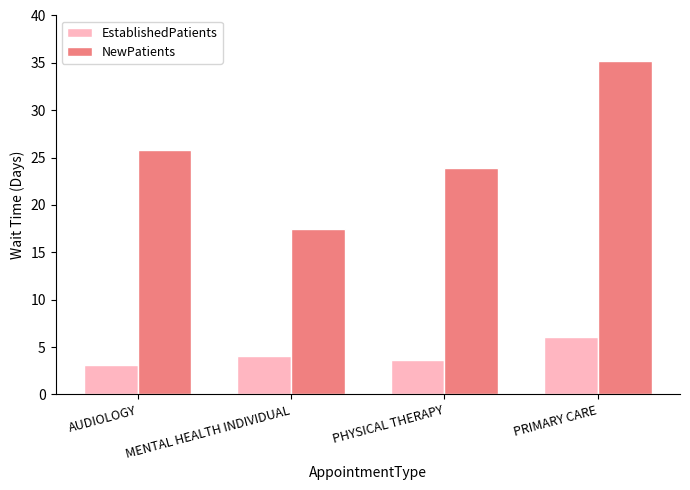

Rank the series at PRIMARY CARE from highest to lowest value.

NewPatients, EstablishedPatients